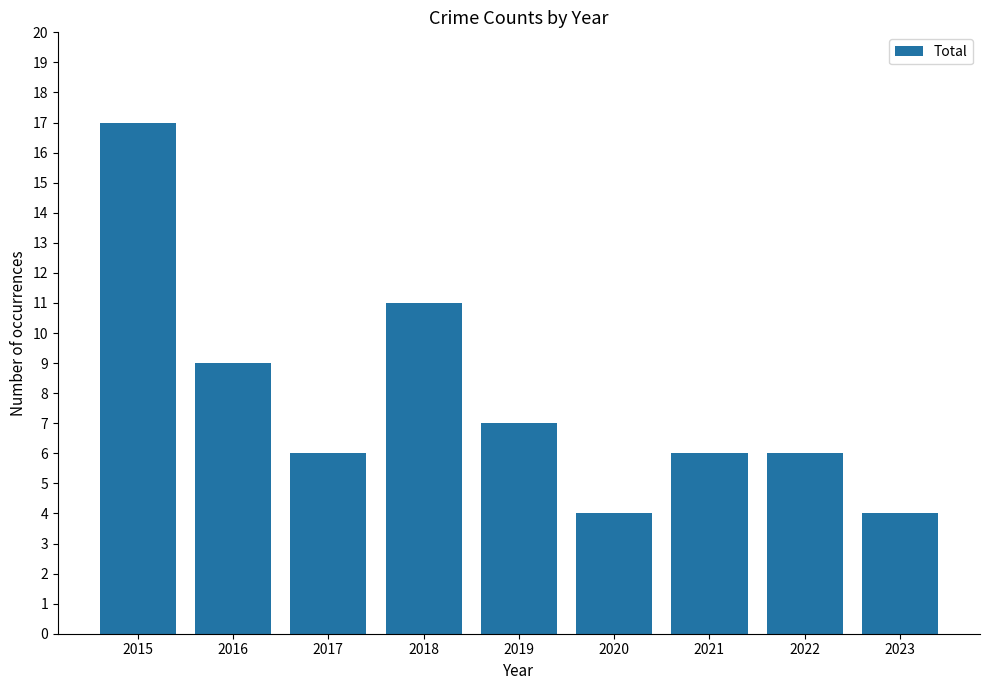

Reading left to right, list all the values displayed in this chart.

17	9	6	11	7	4	6	6	4